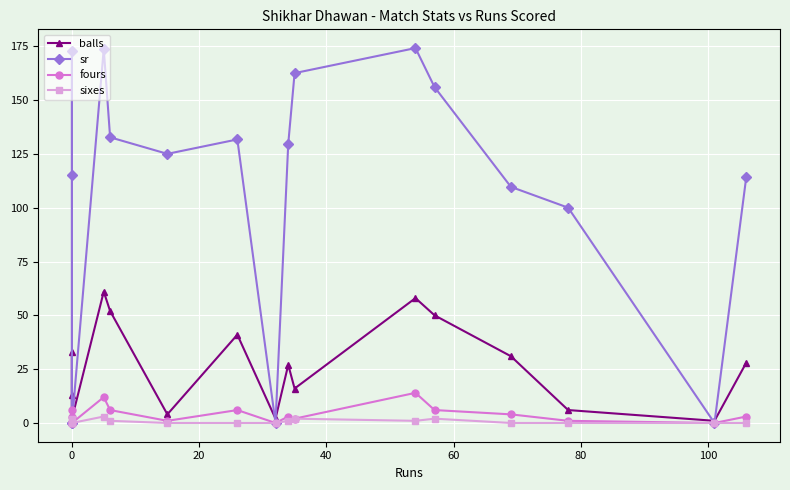

How many interior local valleys does the sixes series have?

1